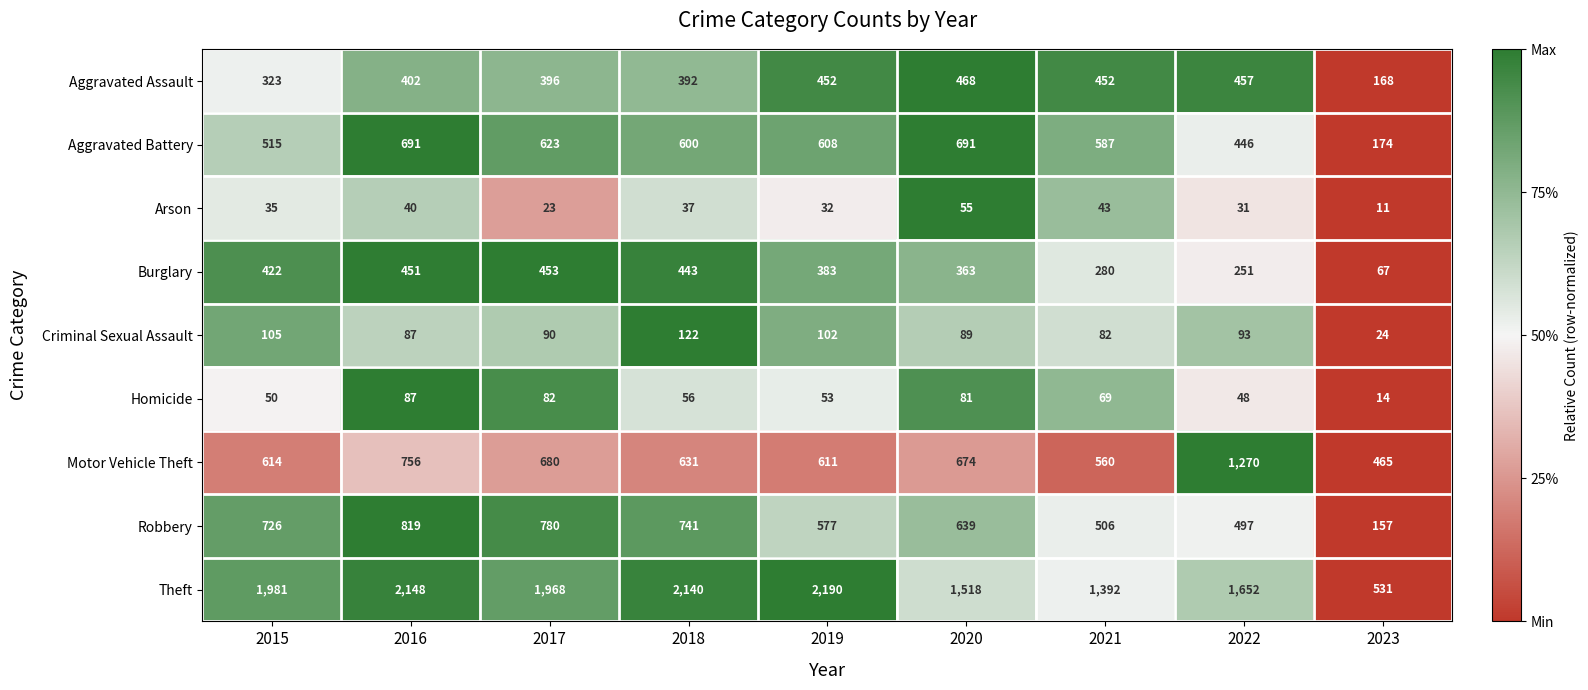

What is the sum of all Aggravated Battery values?

4935